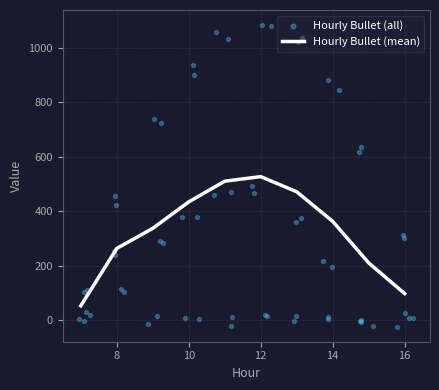

Which series reaches the maximum Y coordinate?

Hourly Bullet (all)